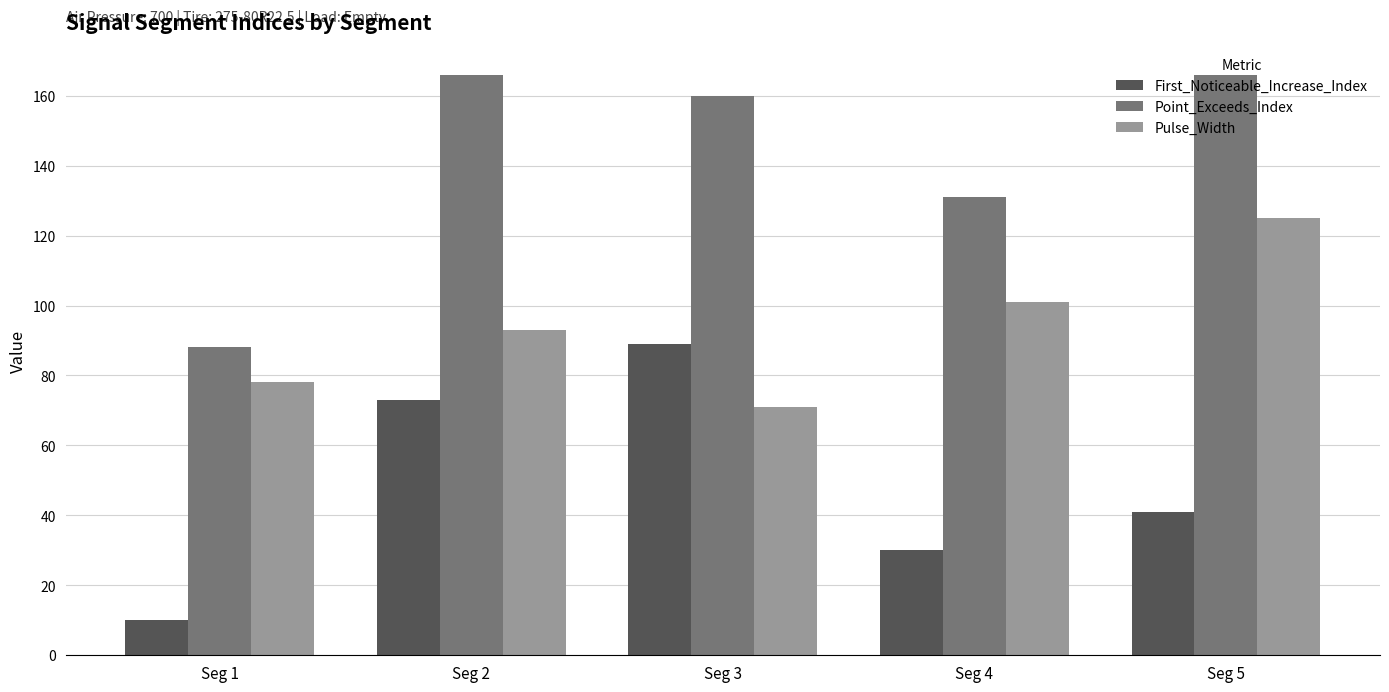

Reading left to right, what are all the values shown in this chart?

First_Noticeable_Increase_Index: Seg 1=10	Seg 2=73	Seg 3=89	Seg 4=30	Seg 5=41
Point_Exceeds_Index: Seg 1=88	Seg 2=166	Seg 3=160	Seg 4=131	Seg 5=166
Pulse_Width: Seg 1=78	Seg 2=93	Seg 3=71	Seg 4=101	Seg 5=125